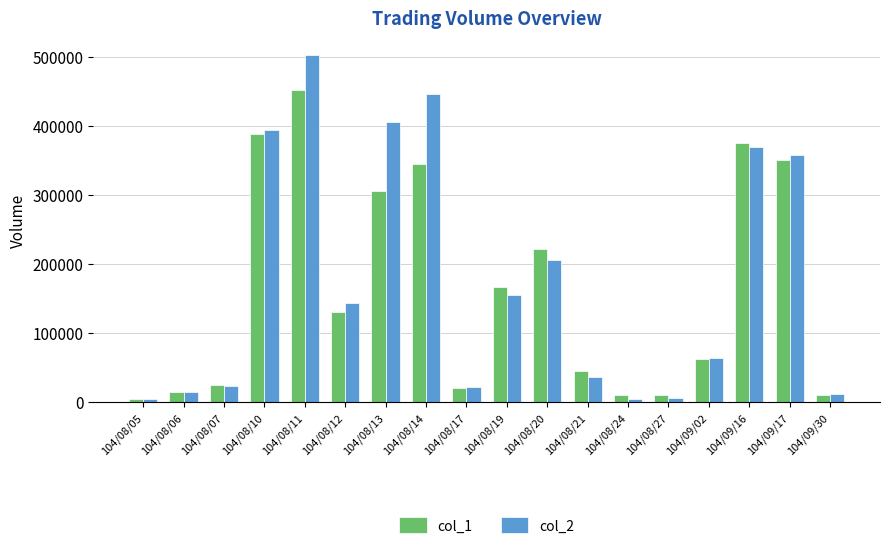

What is the value of the col_1 bar at the 4th from the left?

389000